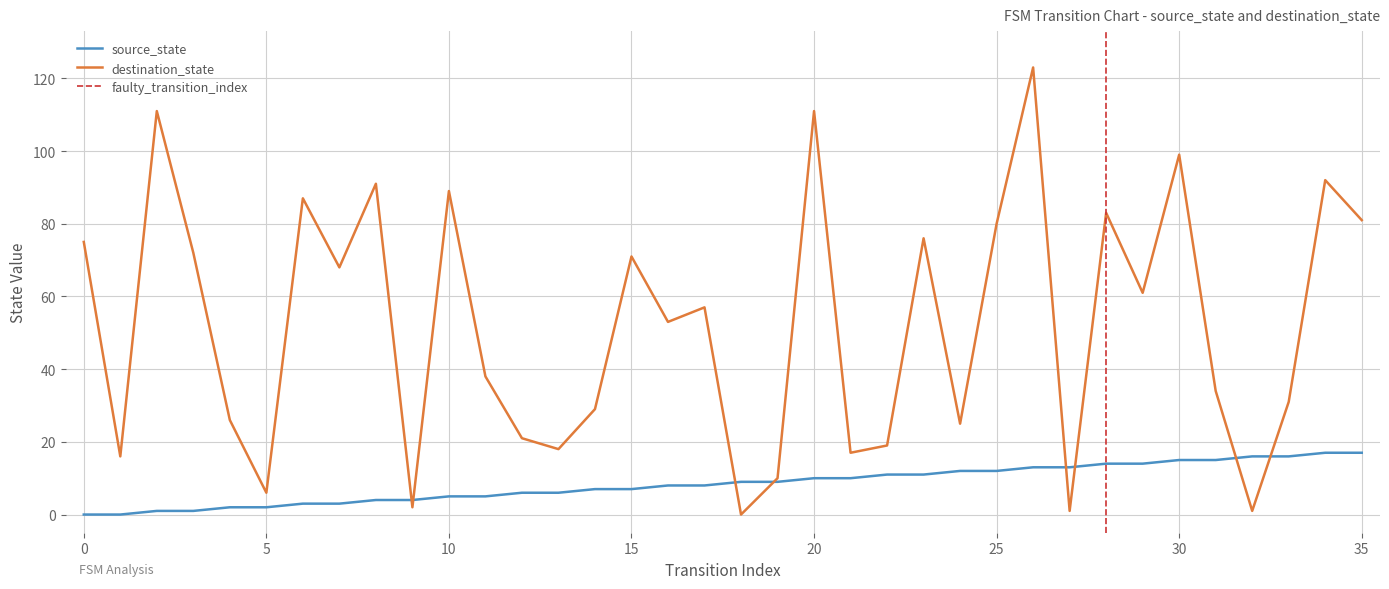

True or false: source_state and destination_state intersect in this chart.

True